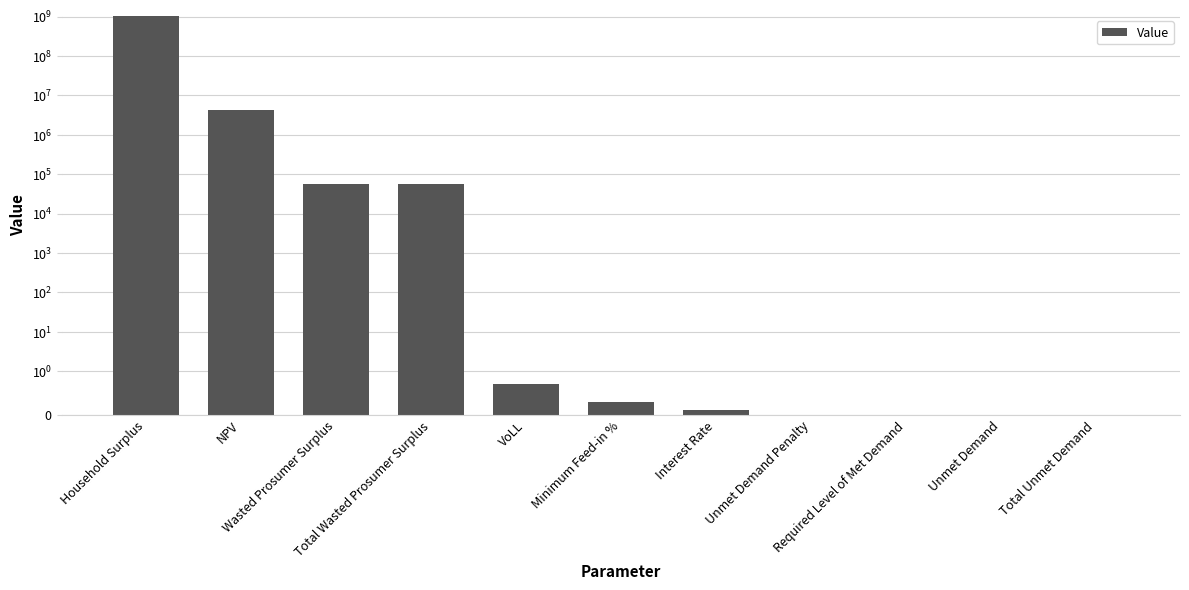

The chart shows a value of 1744549.2 at NPV. True or false?

False